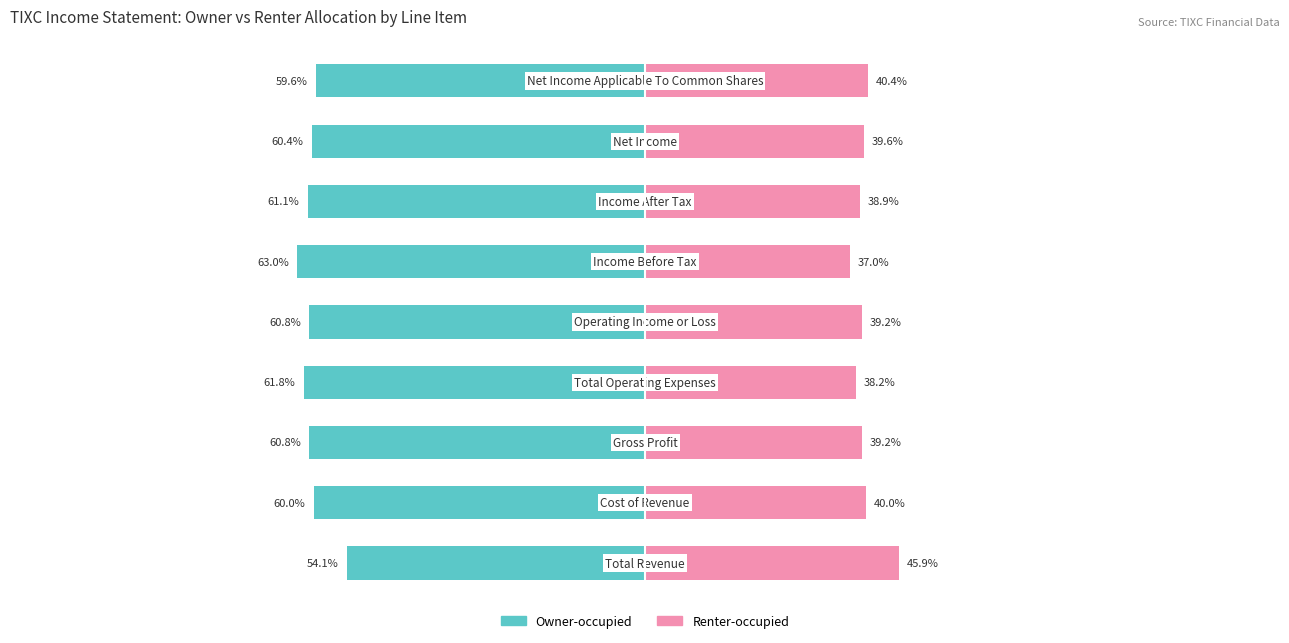

What is the value of the Owner-occupied bar at the 1st from the left?

-54.1